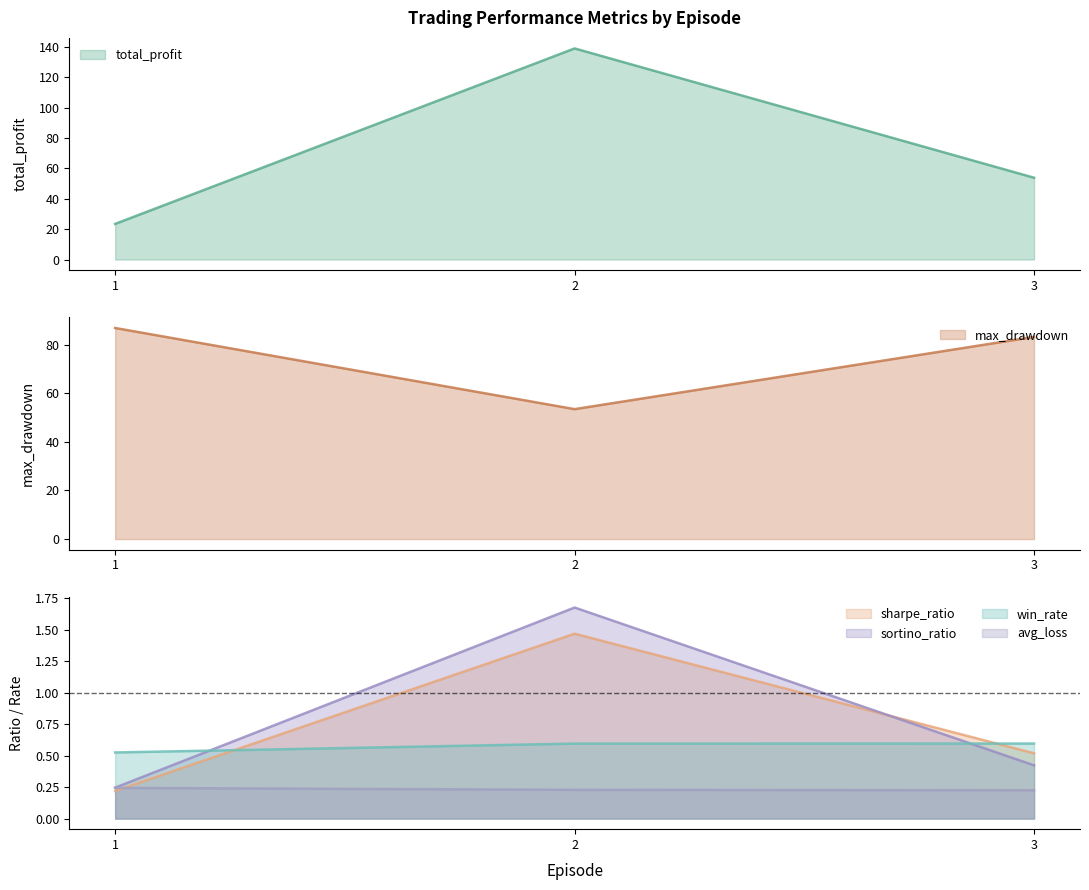

Rank the series at 3 from lowest to highest value.

avg_loss, sortino_ratio, sharpe_ratio, win_rate, total_profit, max_drawdown